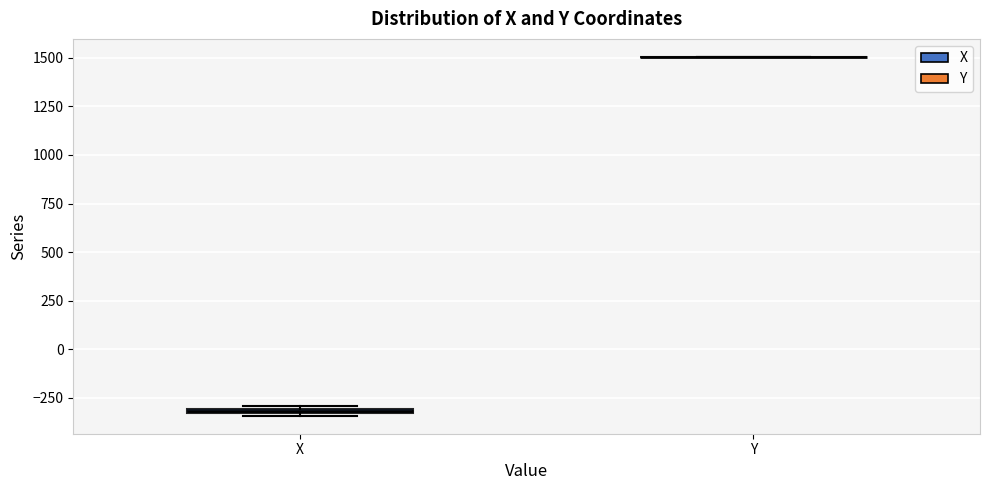

Where is the upper edge of the box for X on the y-axis? The values are not printed on the chart, so give them approximately, as read against the axis.

-300